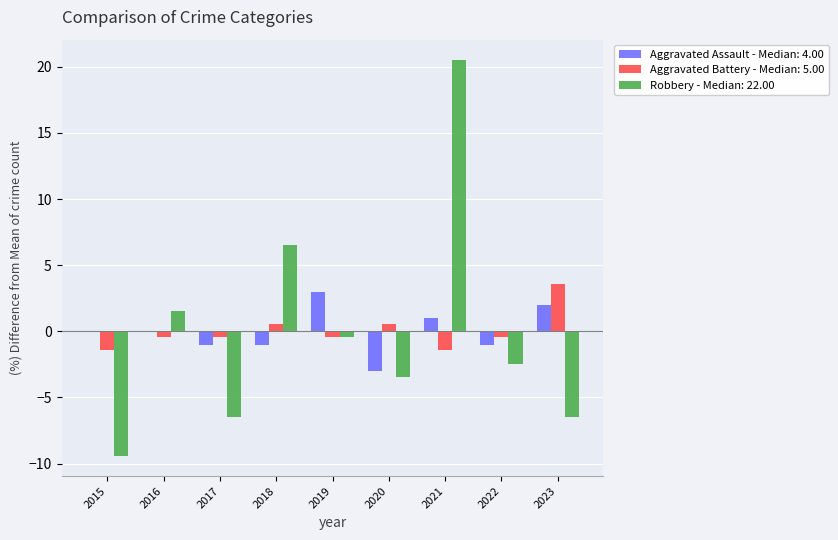

Where does the Robbery - Median: 22.00 series first go above -2?

2016